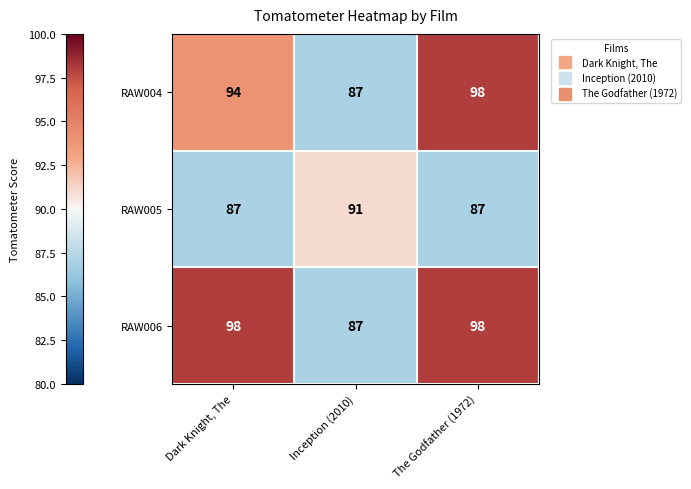

Reading right to left, extract all data points from this chart.

RAW004: 98	87	94
RAW005: 87	91	87
RAW006: 98	87	98